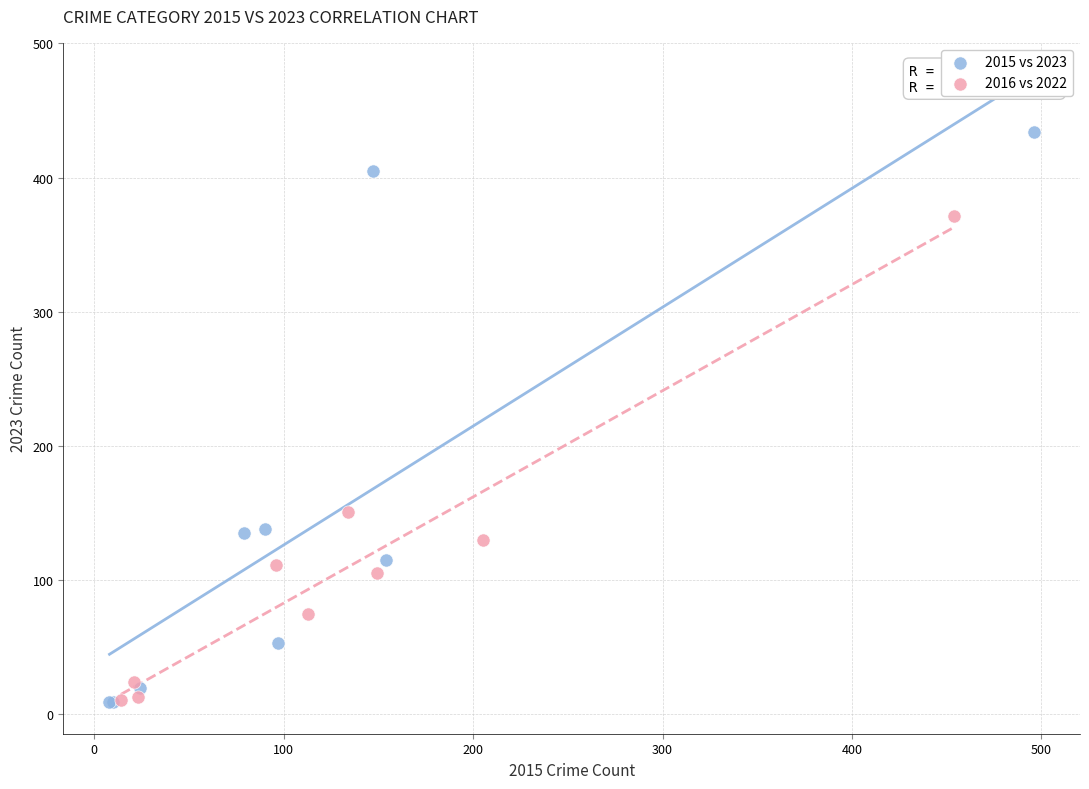

Which series has the largest Y range (max minus min)?

2015 vs 2023